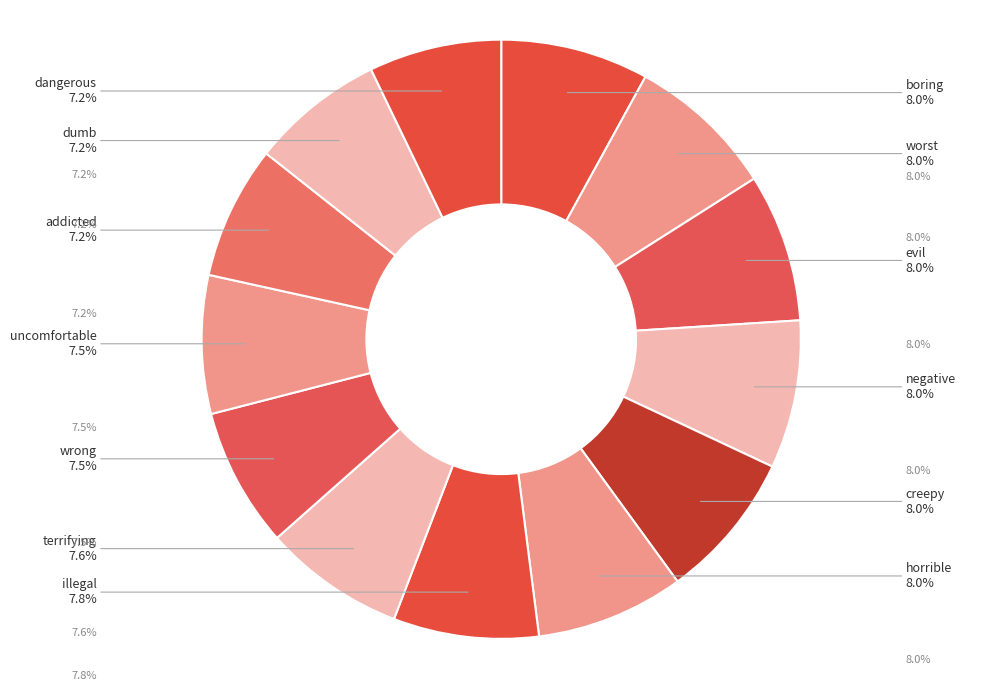

Which has a higher value, creepy or dangerous?

creepy